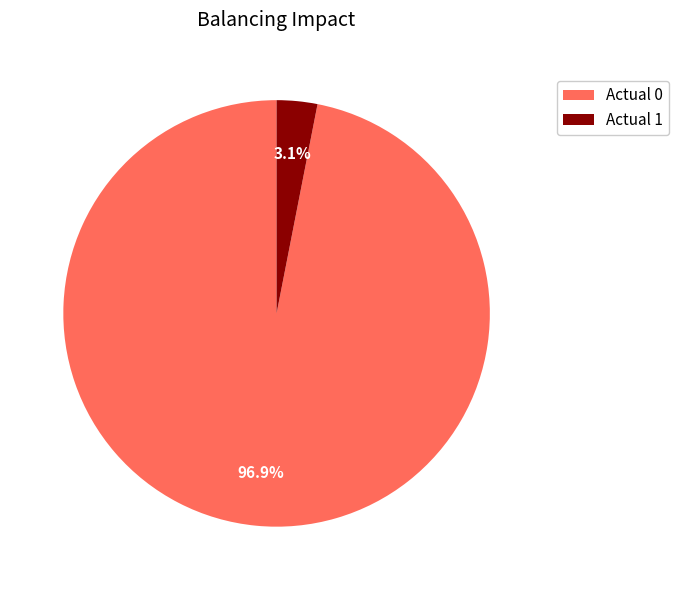

What percentage is the Actual 0 slice, to the nearest percent?

97%